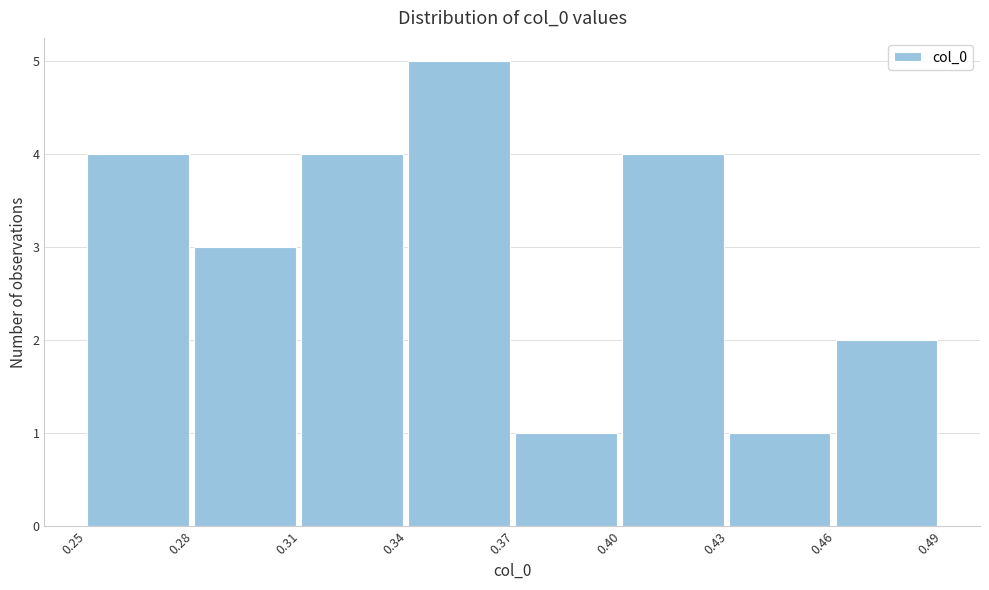

Reading left to right, extract all data points from this chart.

4	3	4	5	1	4	1	2